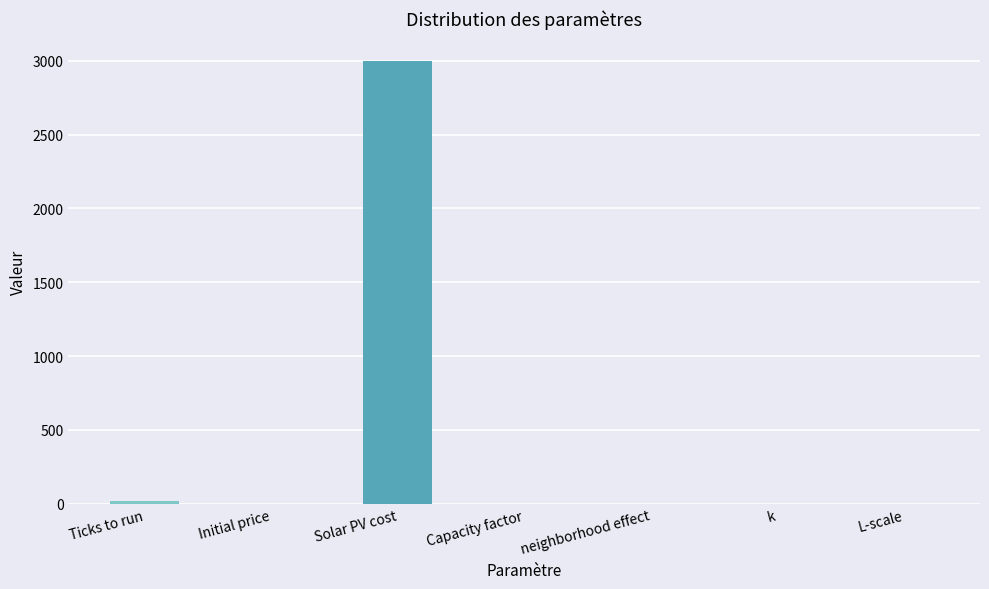

What is the change in value from Solar PV cost to k?

-2999.7